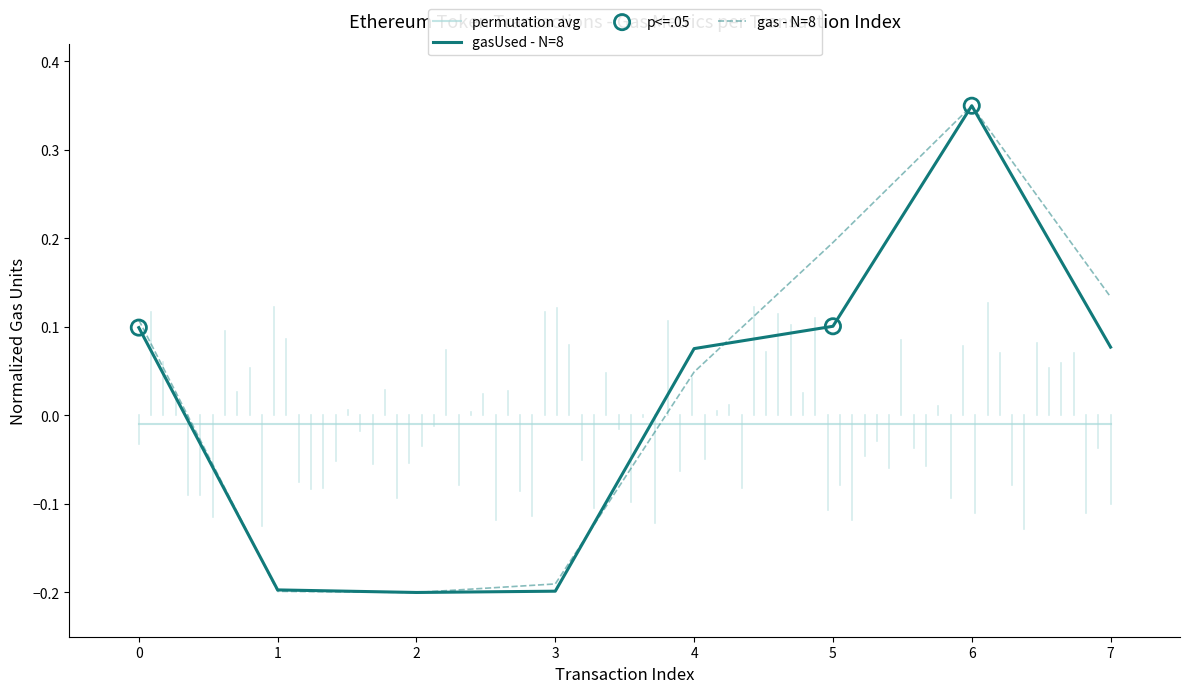

Which series reaches the minimum Y coordinate?

gasUsed